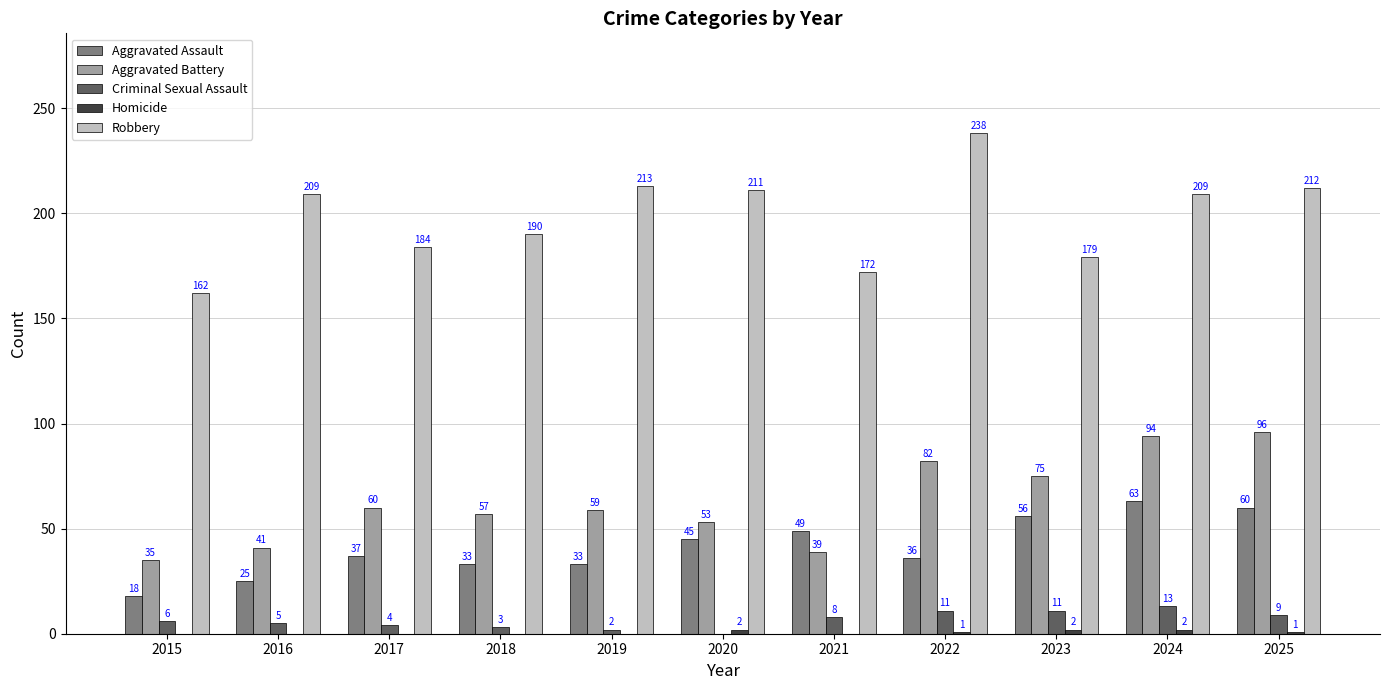

Where is Aggravated Battery nearest to the value 65?

2017